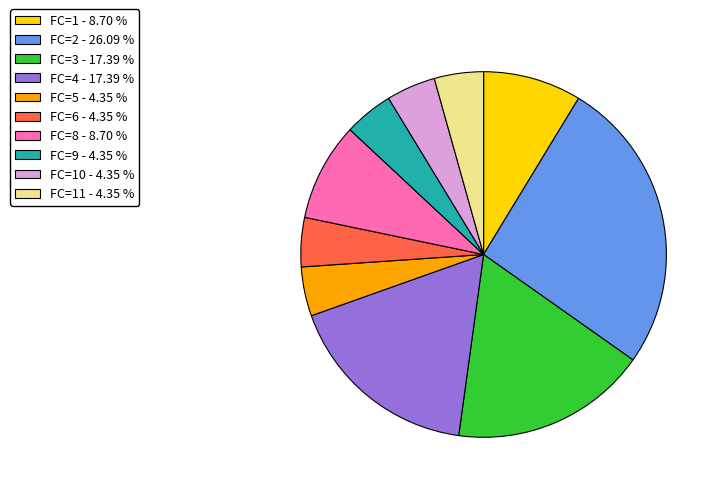

Which slice is the largest?

FC=2 - 26.09 %